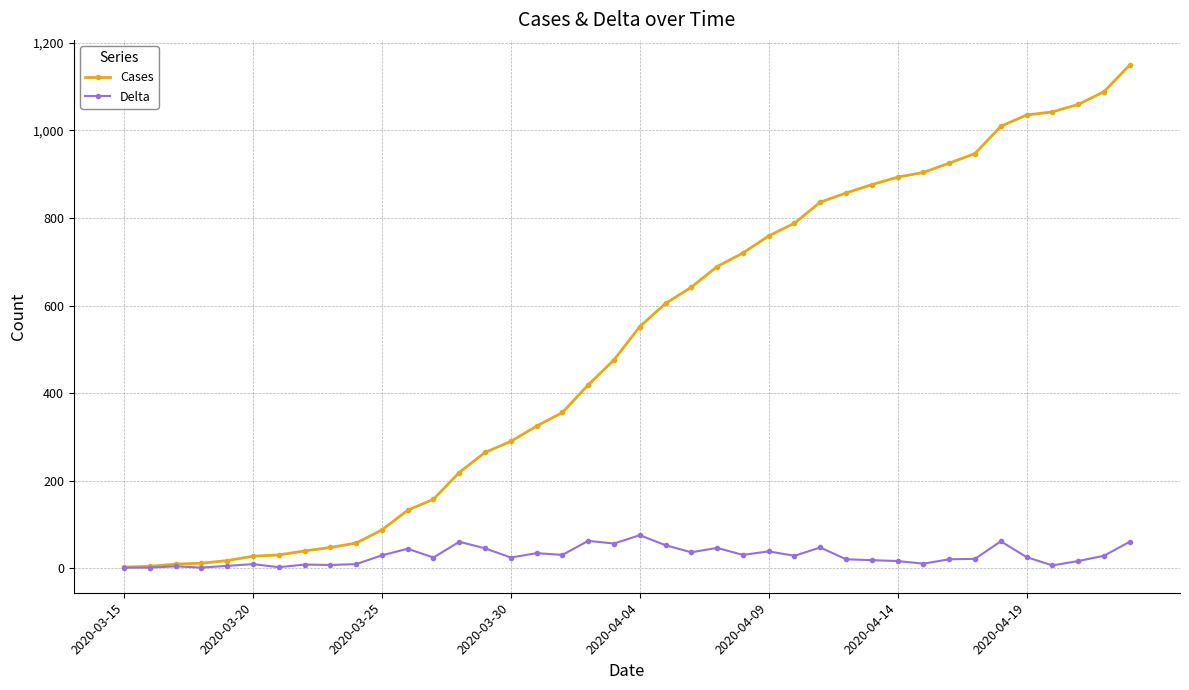

Which series has the widest spread of values?

Cases